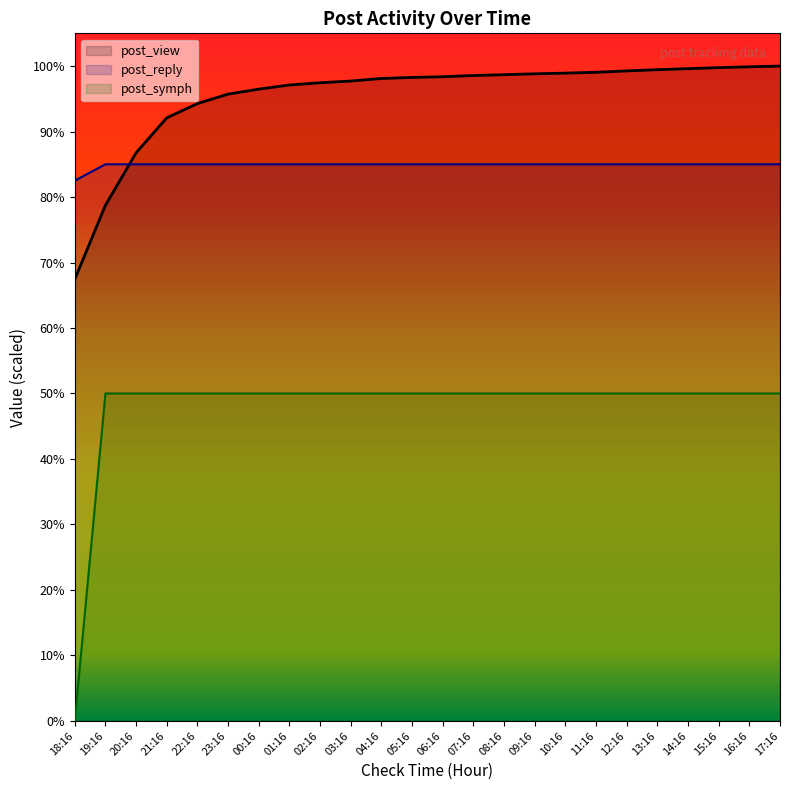

Which series has the widest spread of values?

post_symph